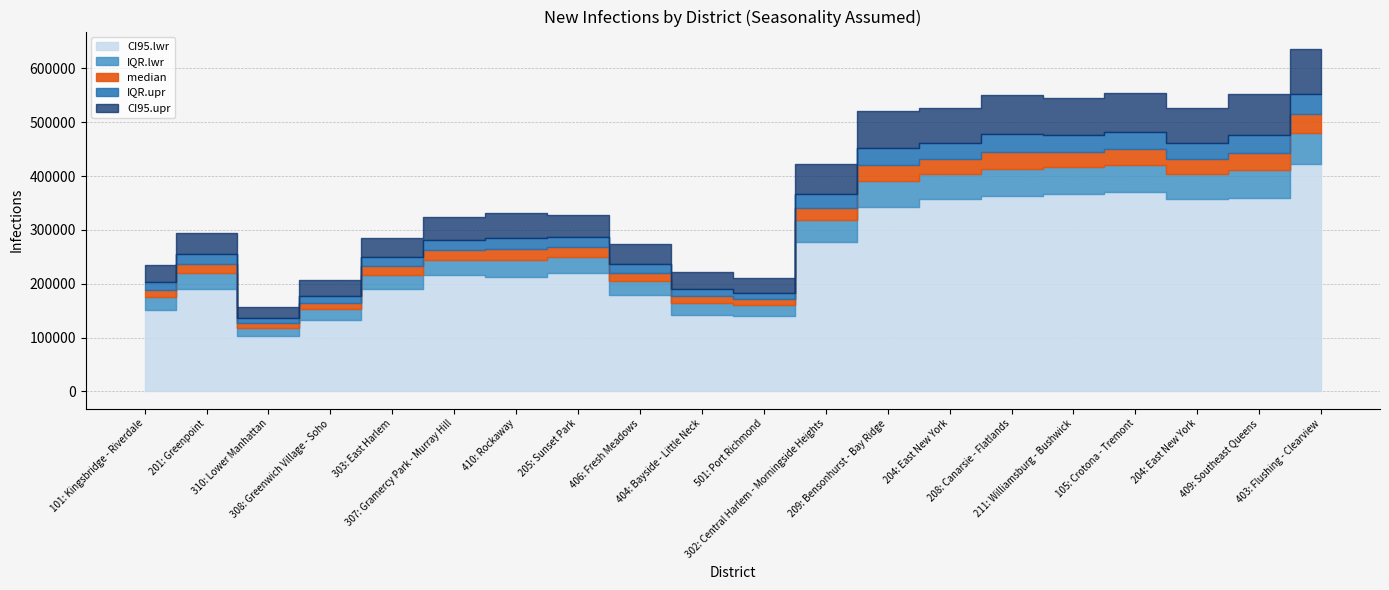

Is it true that median equals 280550 at 209: Bensonhurst - Bay Ridge?

False